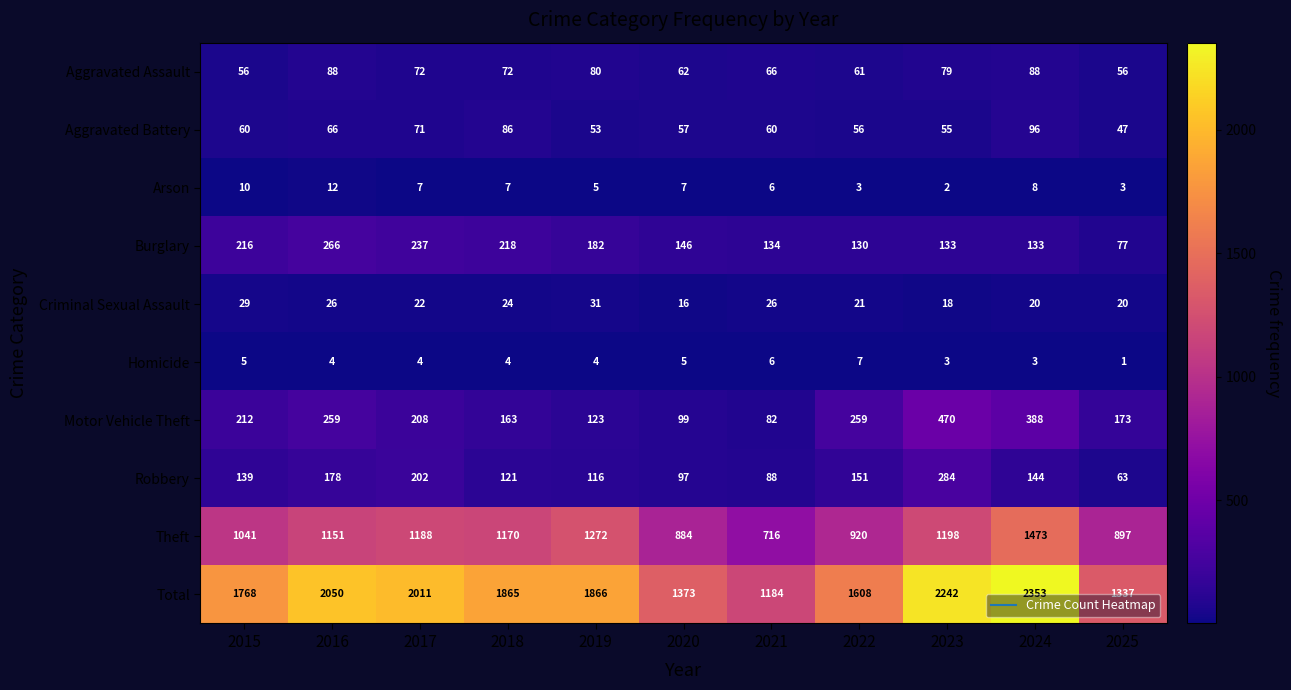

What is the difference between the Total values at 2017 and 2025?

674